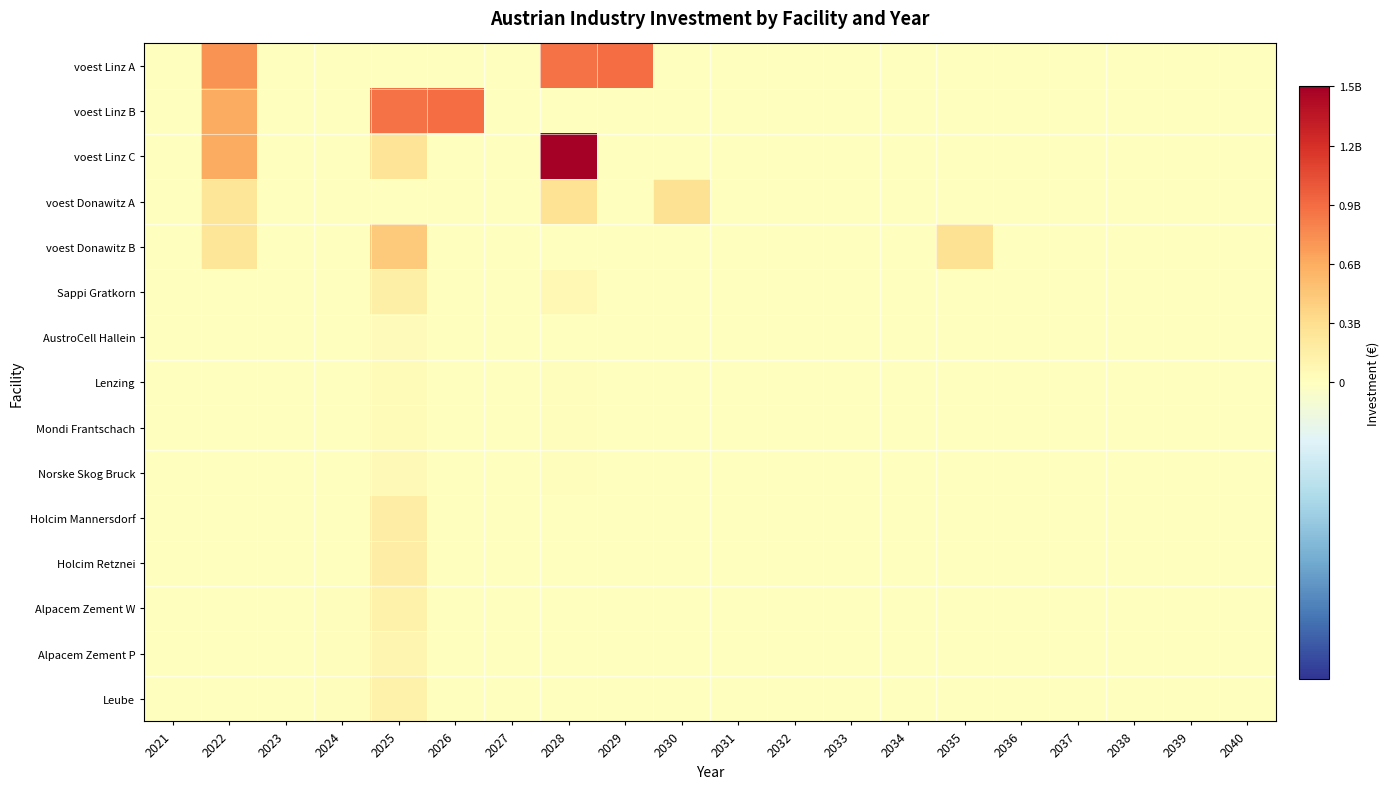

Reading left to right, what are all the values shown in this chart?

voest Linz A: 2021=0.0	2022=724673640.7	2023=0.0	2024=0.0	2025=0.0	2026=0.0	2027=0.0	2028=876666666.7	2029=894200000.0	2030=0.0	2031=0.0	2032=0.0	2033=0.0	2034=0.0	2035=0.0	2036=0.0	2037=0.0	2038=0.0	2039=0.0	2040=0.0
voest Linz B: 2021=0.0	2022=606923076.9	2023=0.0	2024=0.0	2025=876666666.7	2026=894200000.0	2027=0.0	2028=0.0	2029=0.0	2030=0.0	2031=0.0	2032=0.0	2033=0.0	2034=0.0	2035=0.0	2036=0.0	2037=0.0	2038=0.0	2039=0.0	2040=0.0
voest Linz C: 2021=0.0	2022=606923076.9	2023=0.0	2024=0.0	2025=253487567.0	2026=0.0	2027=0.0	2028=1517379099.7	2029=0.0	2030=0.0	2031=0.0	2032=0.0	2033=0.0	2034=0.0	2035=0.0	2036=0.0	2037=0.0	2038=0.0	2039=0.0	2040=0.0
voest Donawitz A: 2021=0.0	2022=241500000.0	2023=0.0	2024=0.0	2025=0.0	2026=0.0	2027=0.0	2028=268333333.3	2029=0.0	2030=273700000.0	2031=0.0	2032=0.0	2033=0.0	2034=0.0	2035=0.0	2036=0.0	2037=0.0	2038=0.0	2039=0.0	2040=0.0
voest Donawitz B: 2021=0.0	2022=241500000.0	2023=0.0	2024=0.0	2025=429333333.3	2026=0.0	2027=0.0	2028=0.0	2029=0.0	2030=0.0	2031=0.0	2032=0.0	2033=0.0	2034=0.0	2035=273700000.0	2036=0.0	2037=0.0	2038=0.0	2039=0.0	2040=0.0
Sappi Gratkorn: 2021=0.0	2022=0.0	2023=0.0	2024=0.0	2025=150000000.0	2026=0.0	2027=0.0	2028=61224489.8	2029=0.0	2030=0.0	2031=0.0	2032=0.0	2033=0.0	2034=0.0	2035=0.0	2036=0.0	2037=0.0	2038=0.0	2039=0.0	2040=0.0
AustroCell Hallein: 2021=0.0	2022=0.0	2023=0.0	2024=0.0	2025=24000000.0	2026=0.0	2027=0.0	2028=9795918.4	2029=0.0	2030=0.0	2031=0.0	2032=0.0	2033=0.0	2034=0.0	2035=0.0	2036=0.0	2037=0.0	2038=0.0	2039=0.0	2040=0.0
Lenzing: 2021=0.0	2022=0.0	2023=0.0	2024=0.0	2025=45000000.0	2026=0.0	2027=0.0	2028=18367346.9	2029=0.0	2030=0.0	2031=0.0	2032=0.0	2033=0.0	2034=0.0	2035=0.0	2036=0.0	2037=0.0	2038=0.0	2039=0.0	2040=0.0
Mondi Frantschach: 2021=0.0	2022=0.0	2023=0.0	2024=0.0	2025=40500000.0	2026=0.0	2027=0.0	2028=16530612.2	2029=0.0	2030=0.0	2031=0.0	2032=0.0	2033=0.0	2034=0.0	2035=0.0	2036=0.0	2037=0.0	2038=0.0	2039=0.0	2040=0.0
Norske Skog Bruck: 2021=0.0	2022=0.0	2023=0.0	2024=0.0	2025=55500000.0	2026=0.0	2027=0.0	2028=22653061.2	2029=0.0	2030=0.0	2031=0.0	2032=0.0	2033=0.0	2034=0.0	2035=0.0	2036=0.0	2037=0.0	2038=0.0	2039=0.0	2040=0.0
Holcim Mannersdorf: 2021=0.0	2022=0.0	2023=0.0	2024=0.0	2025=168000000.0	2026=0.0	2027=0.0	2028=0.0	2029=0.0	2030=0.0	2031=0.0	2032=0.0	2033=0.0	2034=0.0	2035=0.0	2036=0.0	2037=0.0	2038=0.0	2039=0.0	2040=0.0
Holcim Retznei: 2021=0.0	2022=0.0	2023=0.0	2024=0.0	2025=168000000.0	2026=0.0	2027=0.0	2028=0.0	2029=0.0	2030=0.0	2031=0.0	2032=0.0	2033=0.0	2034=0.0	2035=0.0	2036=0.0	2037=0.0	2038=0.0	2039=0.0	2040=0.0
Alpacem Zement W: 2021=0.0	2022=0.0	2023=0.0	2024=18000000.0	2025=126000000.0	2026=0.0	2027=0.0	2028=0.0	2029=0.0	2030=0.0	2031=0.0	2032=0.0	2033=0.0	2034=0.0	2035=0.0	2036=0.0	2037=0.0	2038=0.0	2039=0.0	2040=0.0
Alpacem Zement P: 2021=0.0	2022=0.0	2023=0.0	2024=12000000.0	2025=84000000.0	2026=0.0	2027=0.0	2028=0.0	2029=0.0	2030=0.0	2031=0.0	2032=0.0	2033=0.0	2034=0.0	2035=0.0	2036=0.0	2037=0.0	2038=0.0	2039=0.0	2040=0.0
Leube: 2021=0.0	2022=0.0	2023=0.0	2024=18000000.0	2025=126000000.0	2026=0.0	2027=0.0	2028=0.0	2029=0.0	2030=0.0	2031=0.0	2032=0.0	2033=0.0	2034=0.0	2035=0.0	2036=0.0	2037=0.0	2038=0.0	2039=0.0	2040=0.0